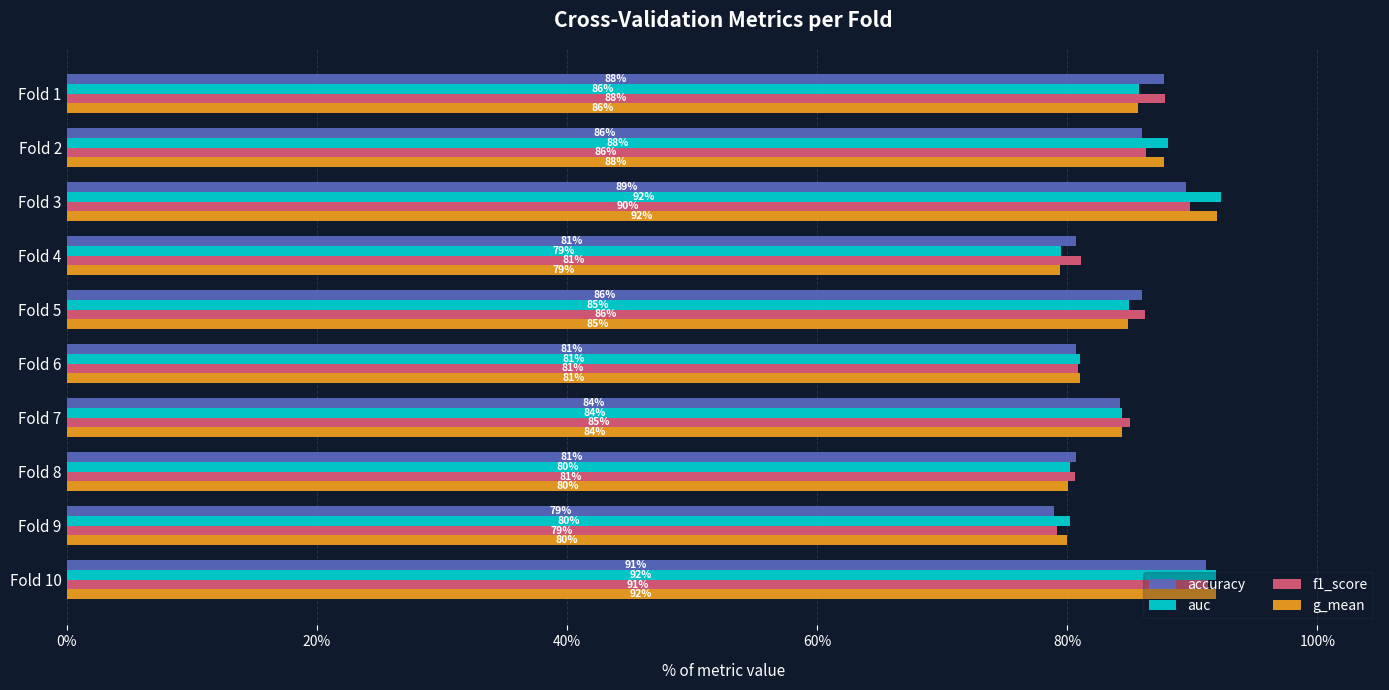

At which category is the sum across all series the highest?

Fold 10